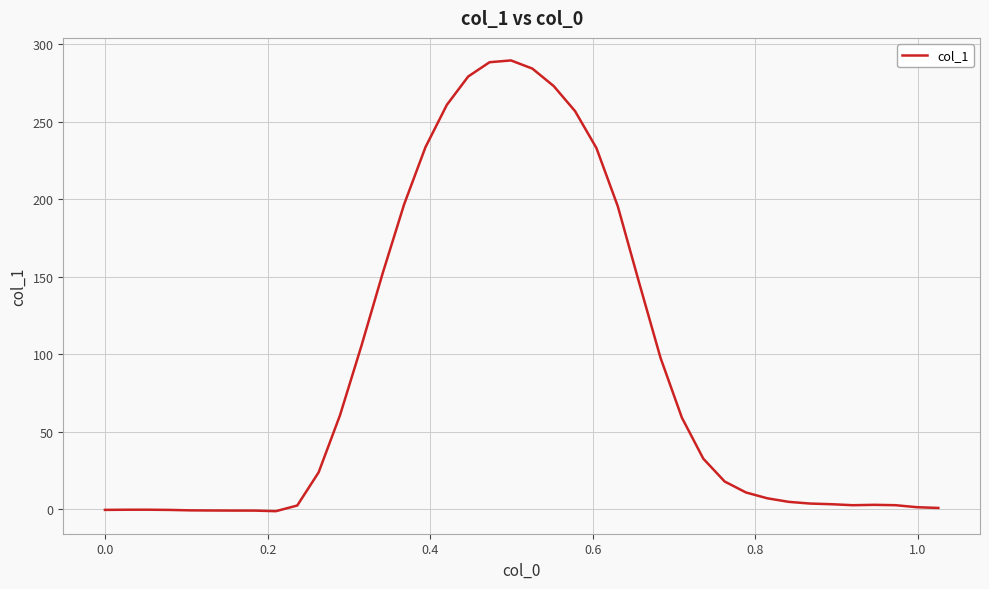

What is the maximum value shown in the chart?

289.4